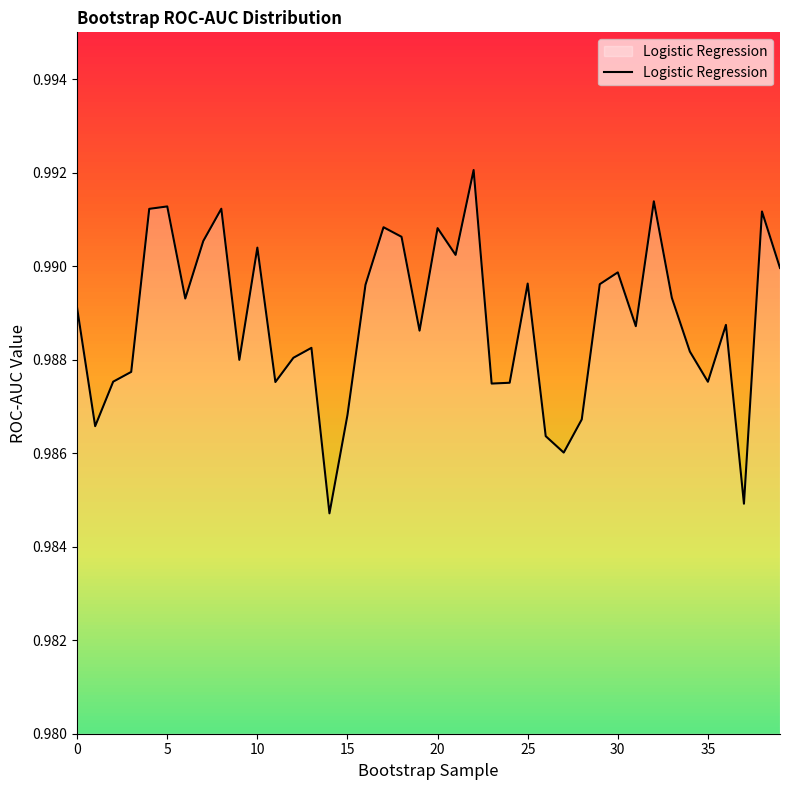

What is the sum of all values?

39.6